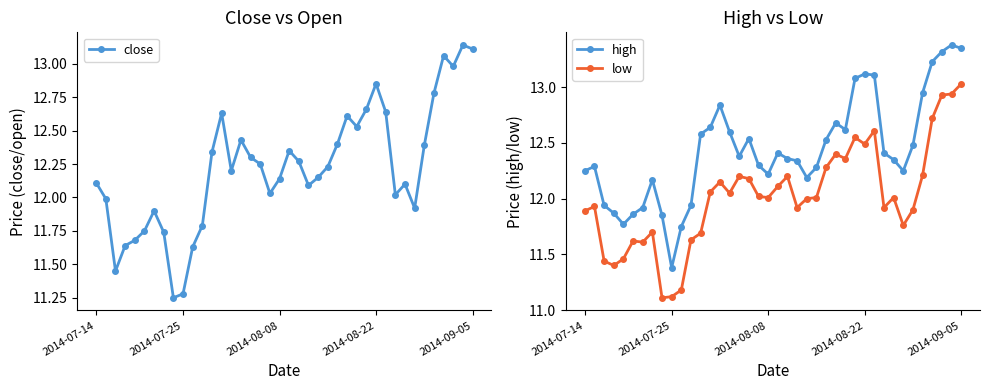

How many data points in close are less than 12?

12